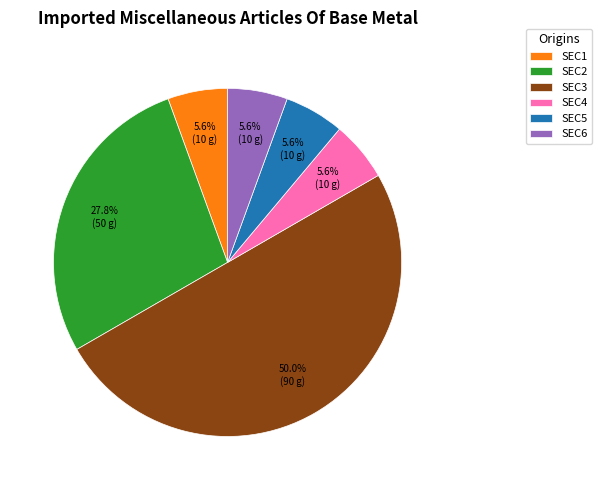

Which category has the biggest portion of the pie?

SEC3